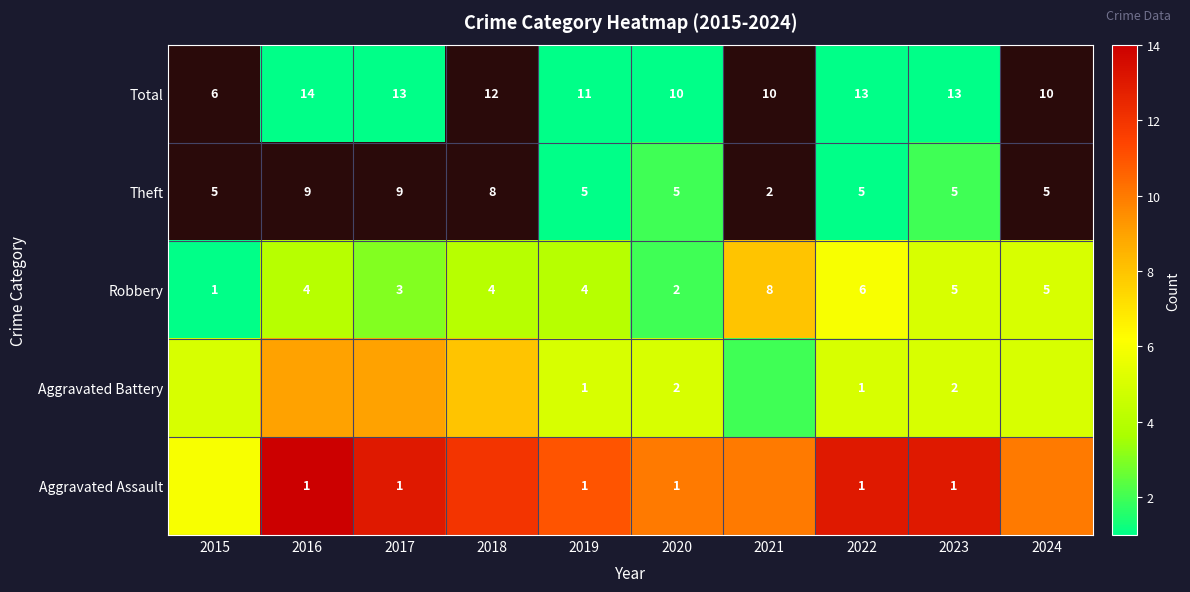

The value of Theft at 2023 is 5. True or false?

True